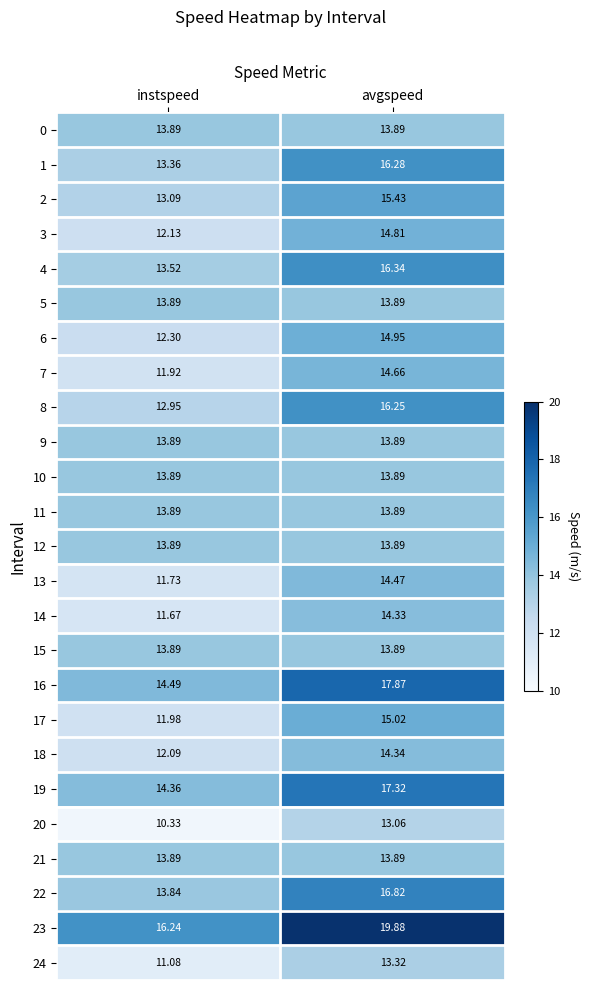

How many series are shown in this chart?

25